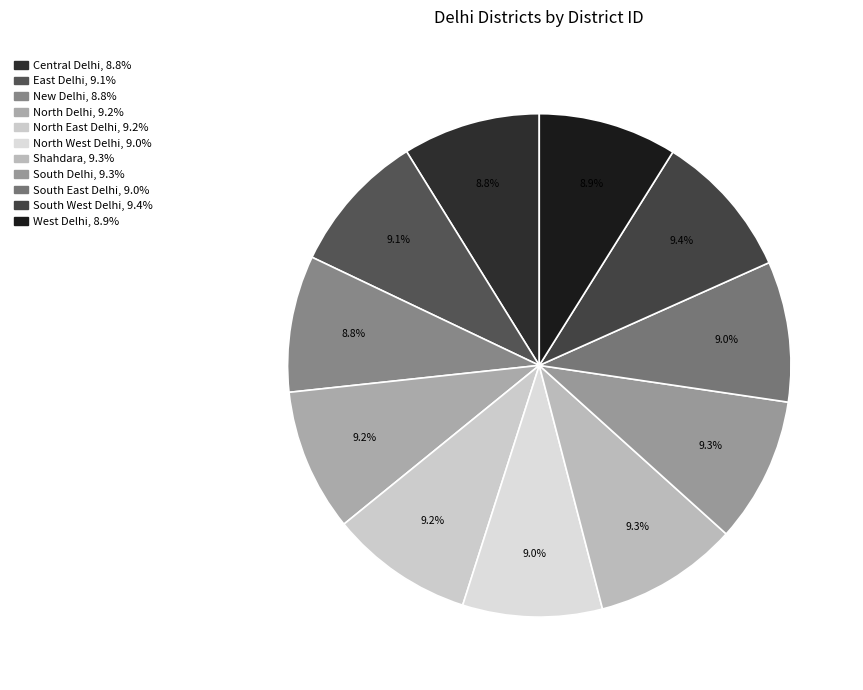

How many segments does this pie chart have?

11